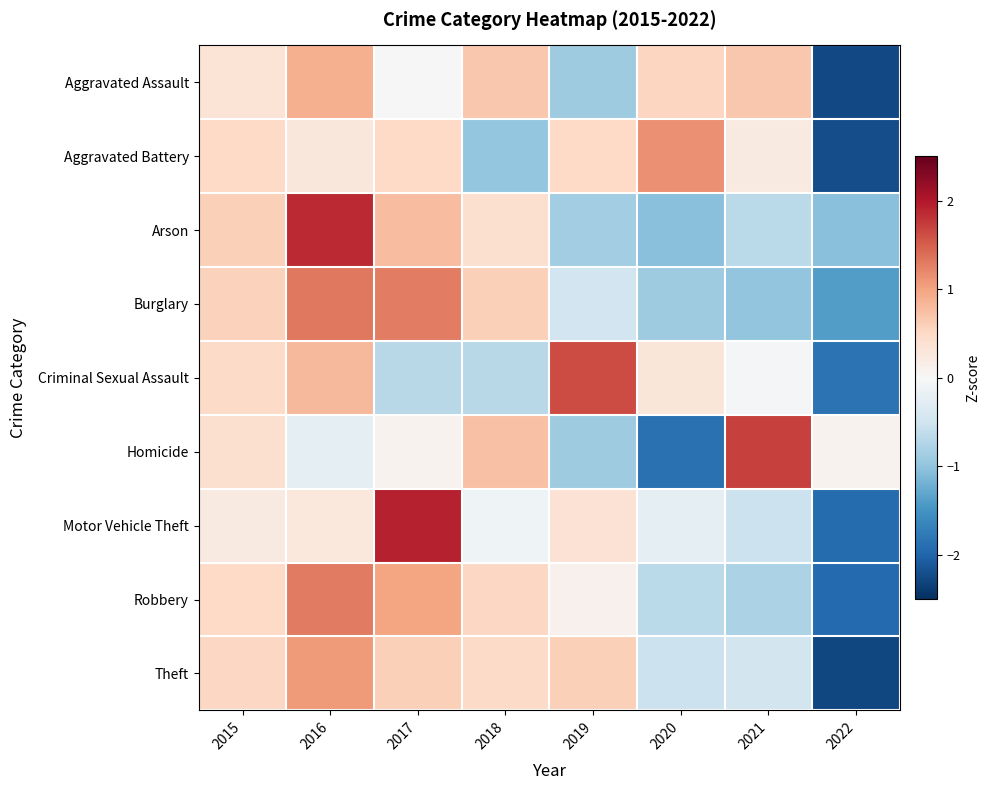

At which category is the sum across all series the highest?

2016